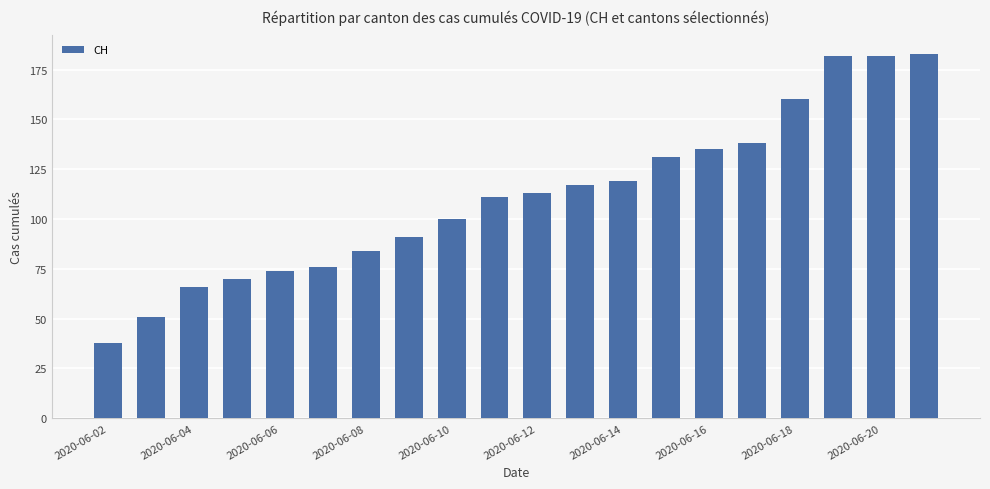

What is the value of the 20th bar from the left?

183